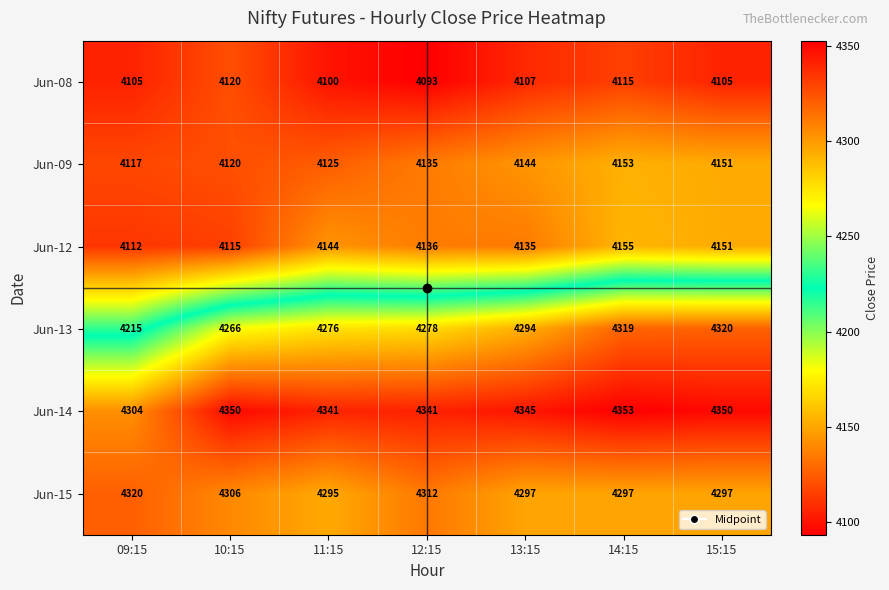

At 11:15, list the series in order from smallest to largest.

Jun-08, Jun-09, Jun-12, Jun-13, Jun-15, Jun-14